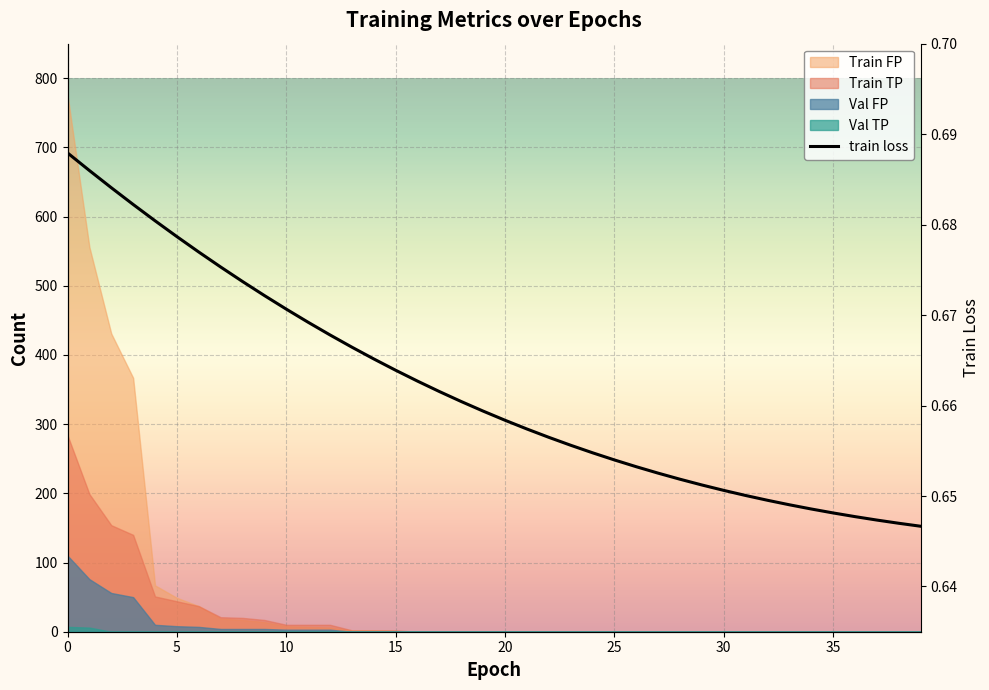

Is it true that the value at 13 is 0.2?

False